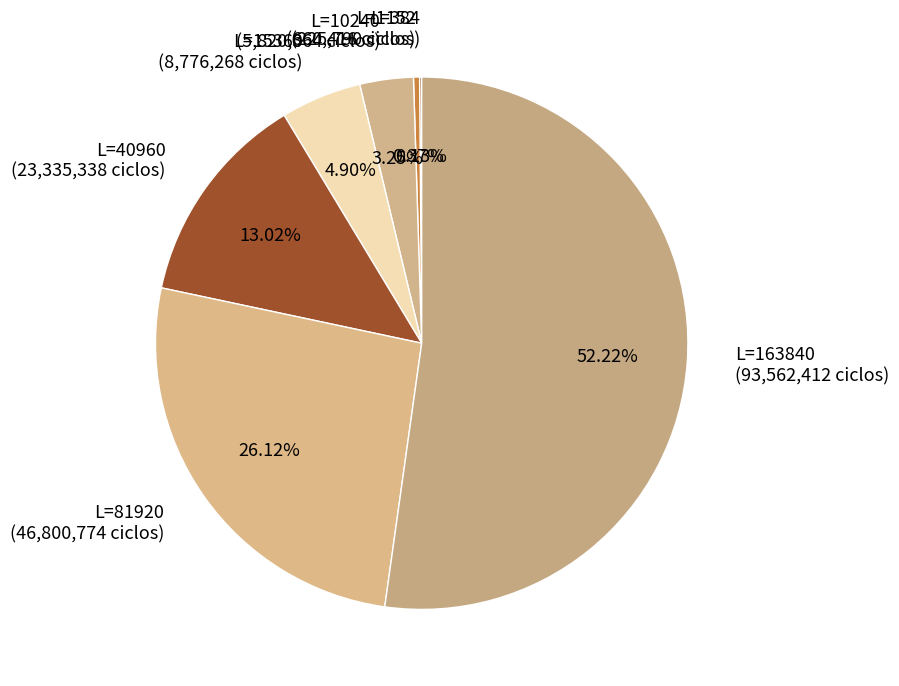

Rank the categories by value from highest to lowest.

163840, 81920, 40960, 15360, 10240, 1152, 384